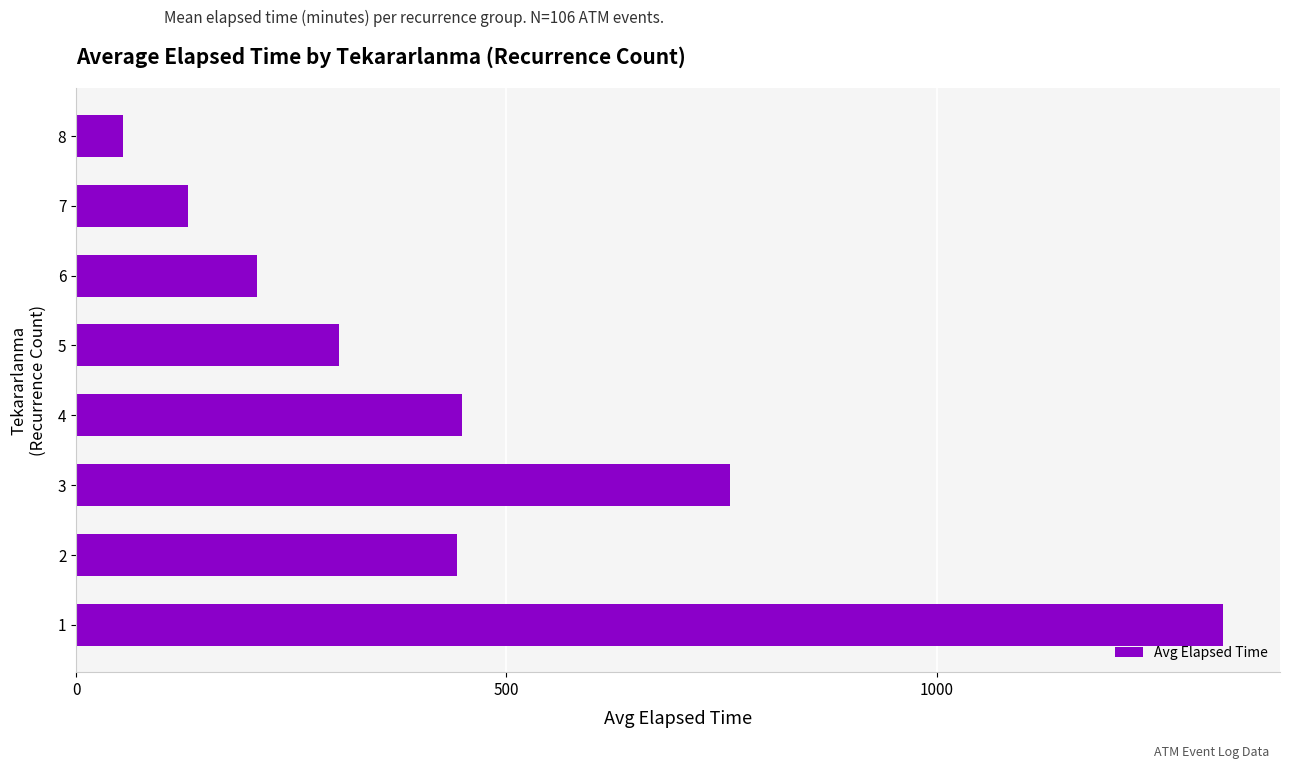

What is the sum of all values?

3683.4